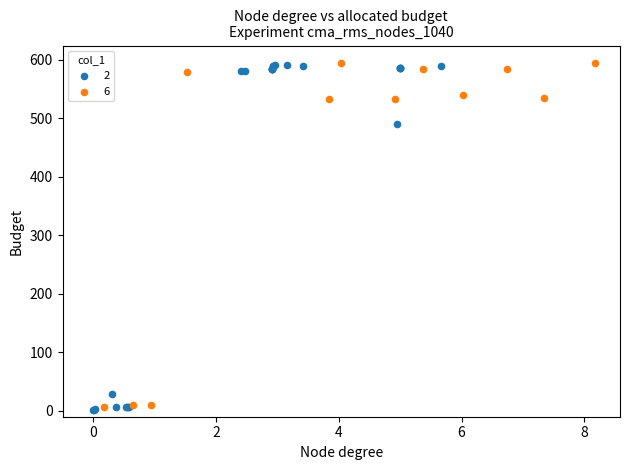

What are all the series names shown in the legend?

2, 6